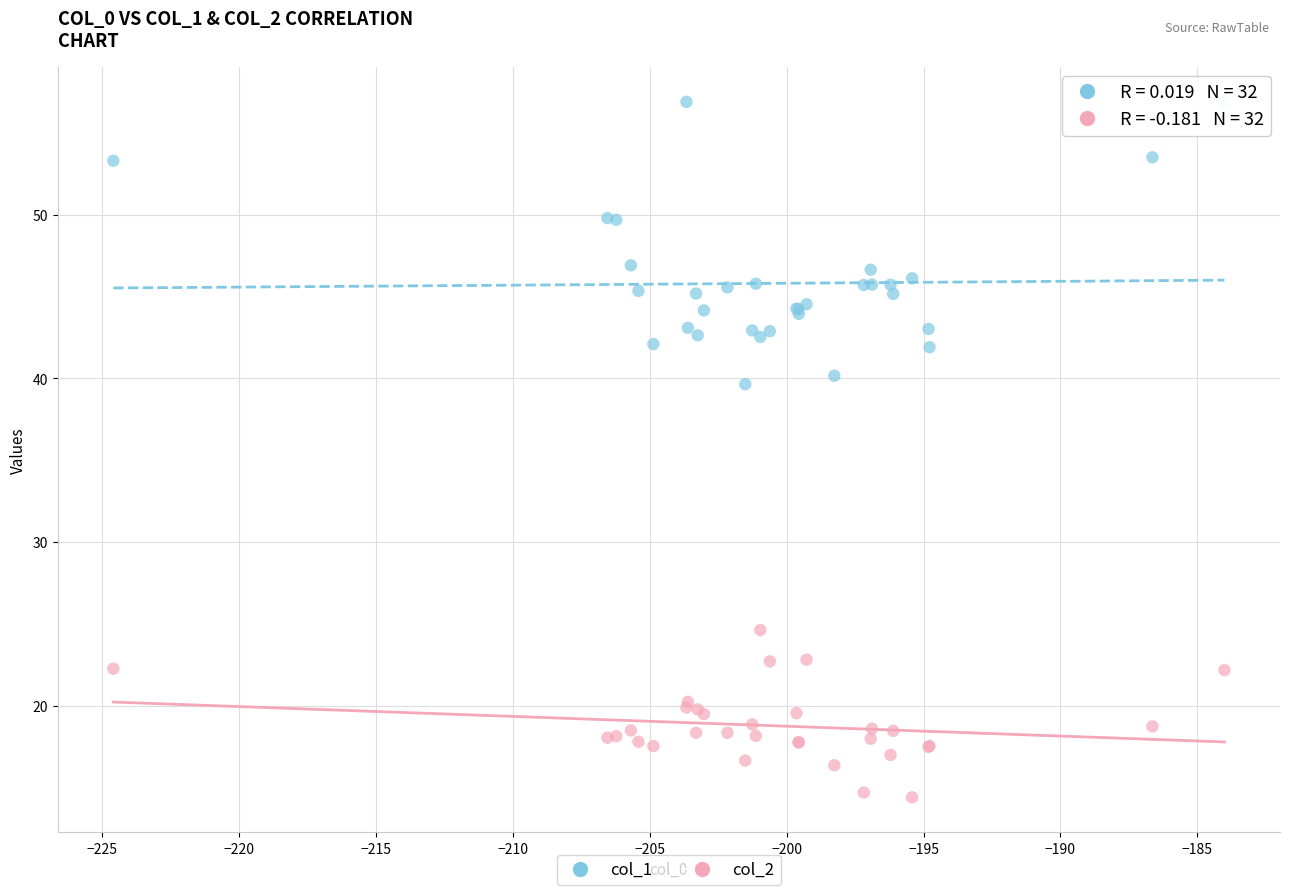

Across all series, what Y value is closest to 35?

39.6